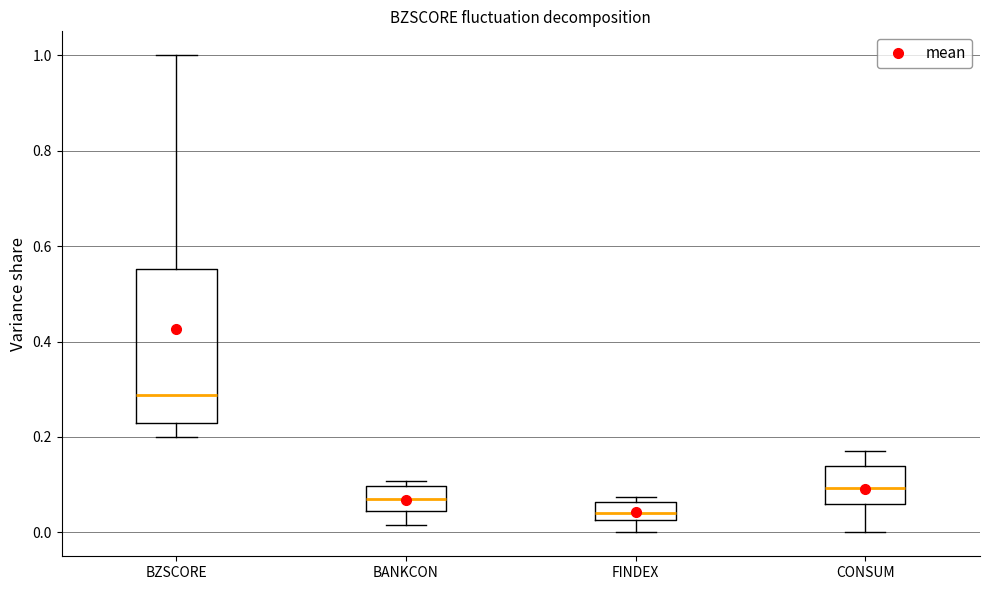

Which box's median line is the lowest?

FINDEX